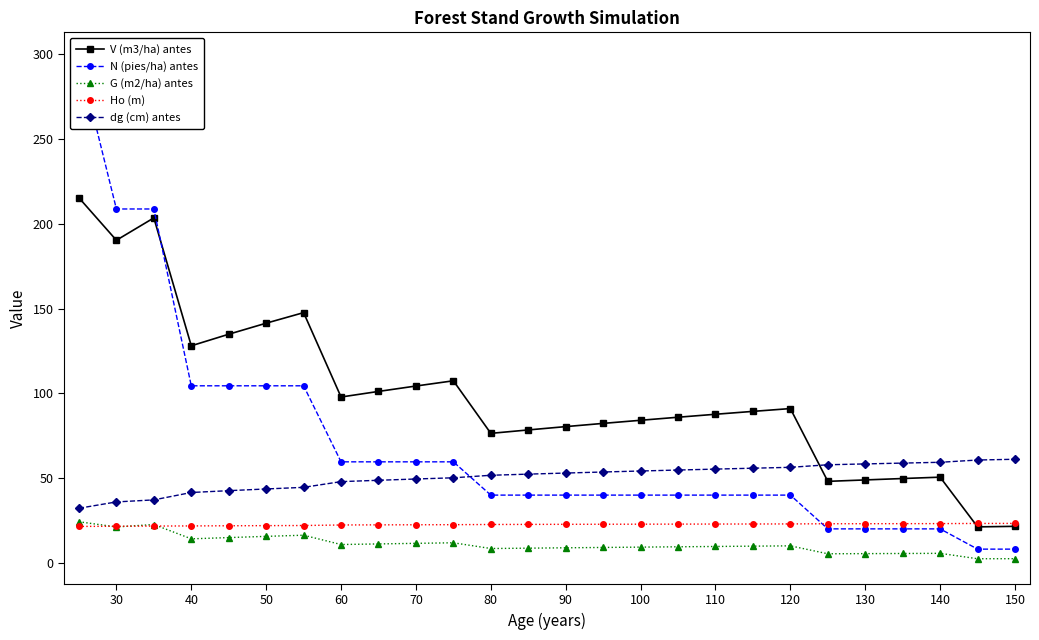

What is the maximum value for G (m2/ha) antes?

24.1